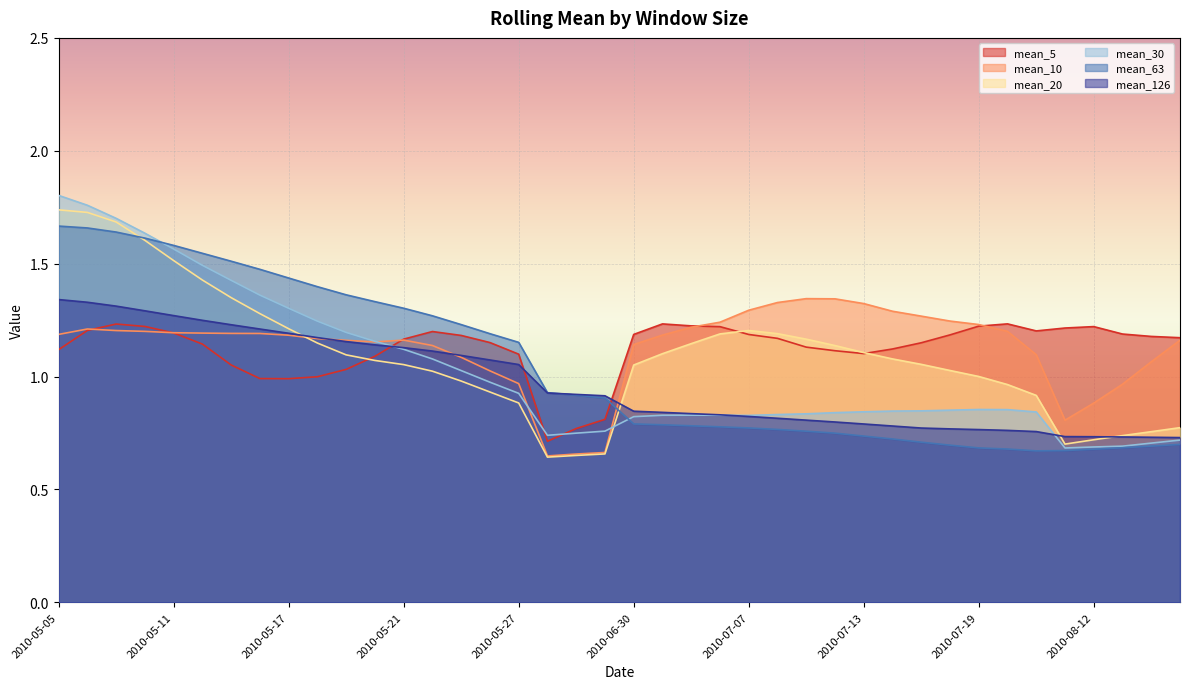

How many intersections are there between mean_63 and mean_30?

2